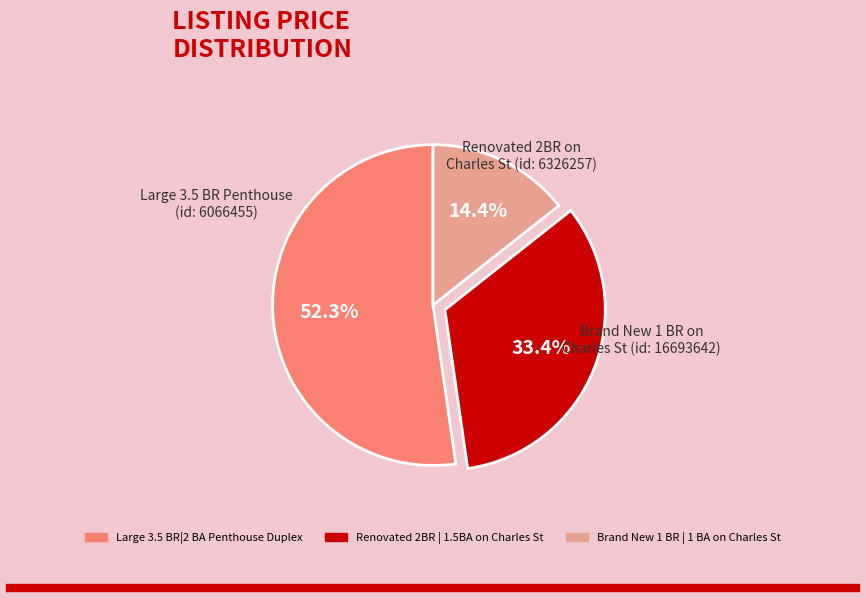

Is there any slice that represents more than half of the pie?

Yes